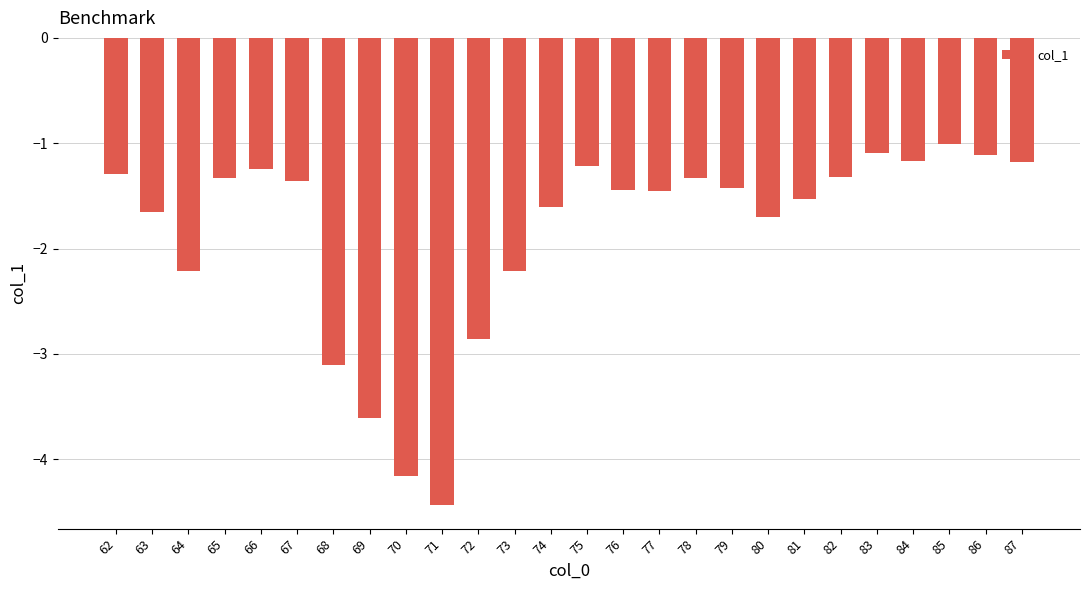

What value does the data have at 70?

-4.2